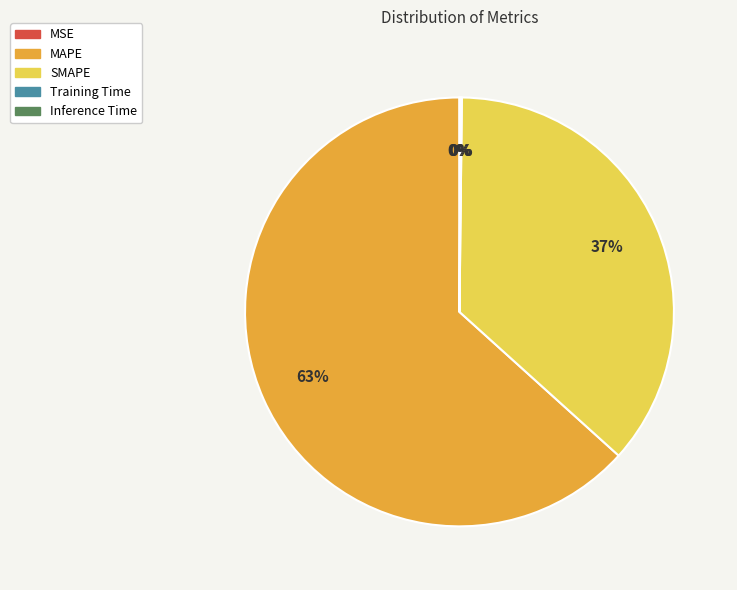

What is the majority slice?

MAPE